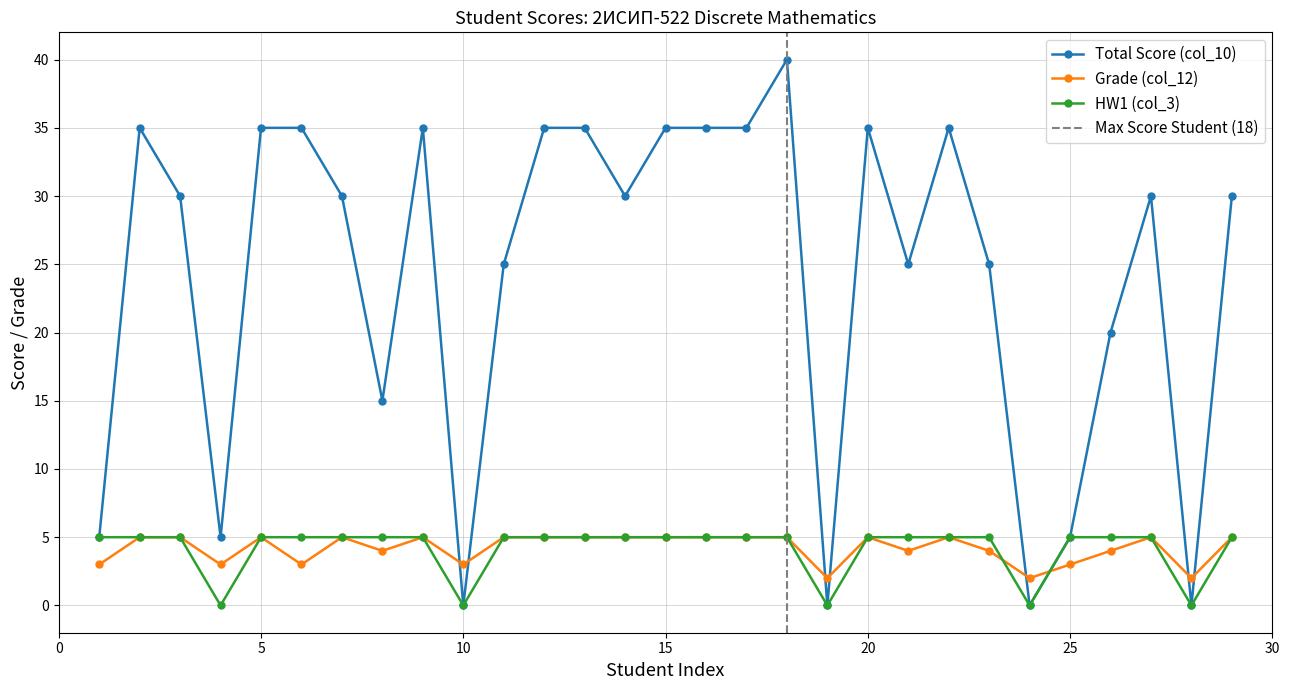

What is the highest value of the Total Score (col_10) series?

40